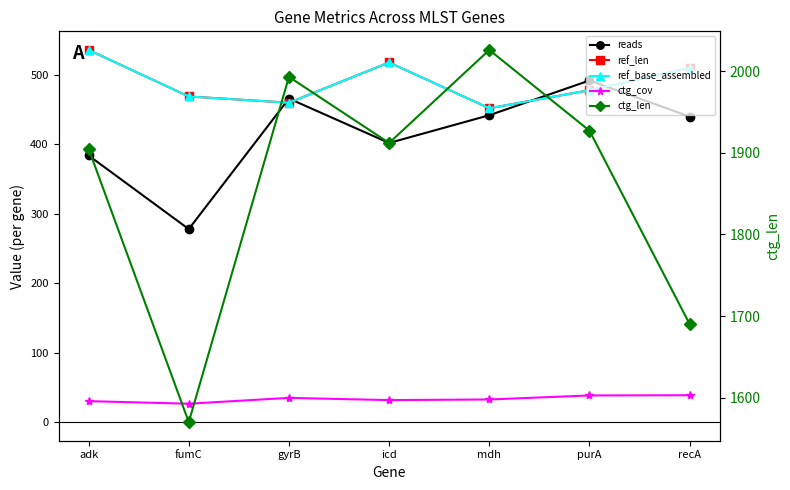

Which series changed the most between icd and recA?

ctg_len